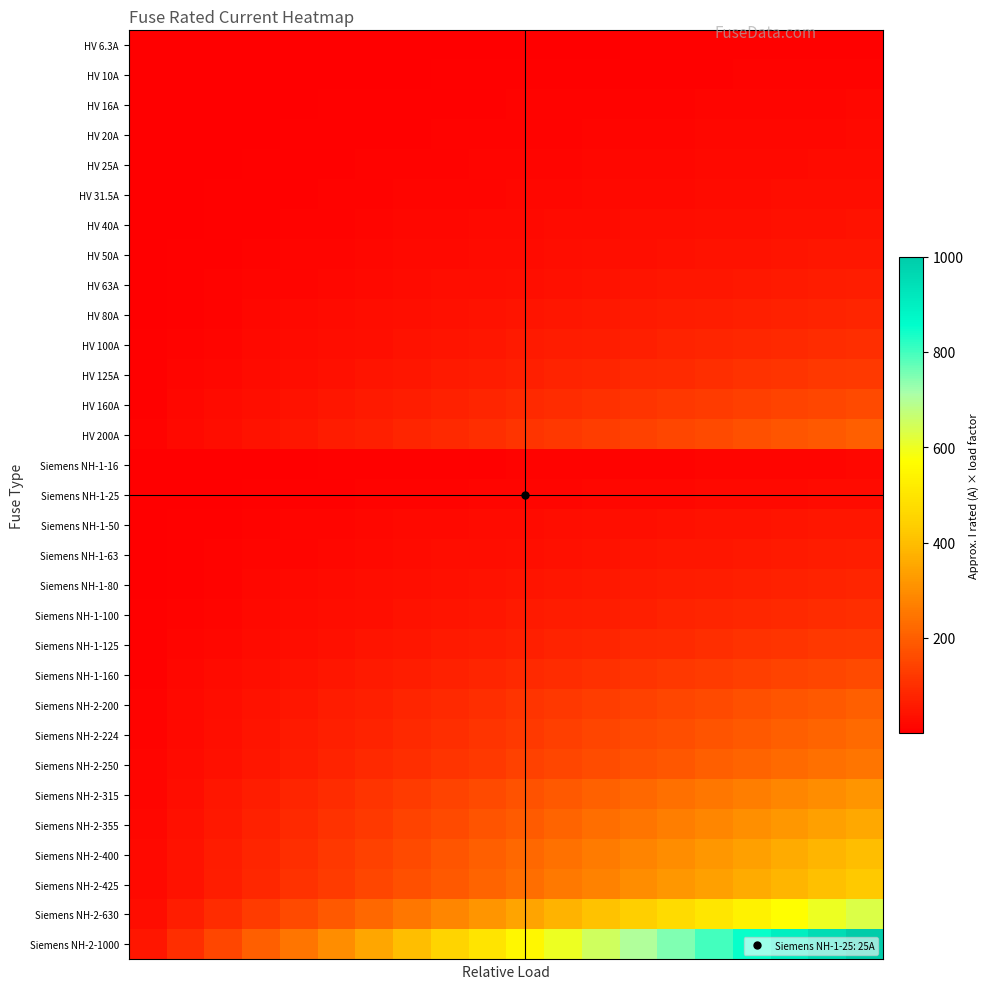

How many distinct data groups are displayed?

31